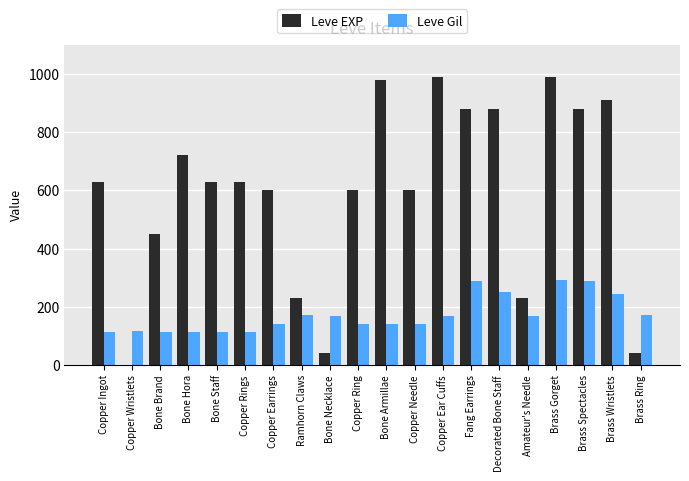

What is the greatest value displayed?

990